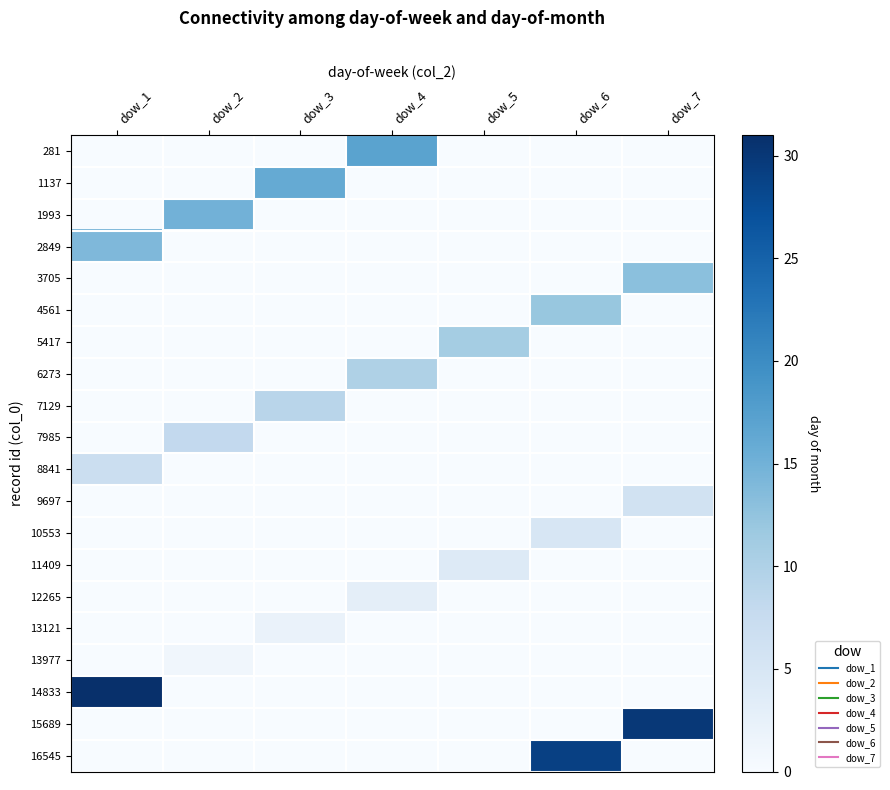

Reading right to left, what are all the values shown in this chart?

281: dow_7=0	dow_6=0	dow_5=0	dow_4=17	dow_3=0	dow_2=0	dow_1=0
1137: dow_7=0	dow_6=0	dow_5=0	dow_4=0	dow_3=16	dow_2=0	dow_1=0
1993: dow_7=0	dow_6=0	dow_5=0	dow_4=0	dow_3=0	dow_2=15	dow_1=0
2849: dow_7=0	dow_6=0	dow_5=0	dow_4=0	dow_3=0	dow_2=0	dow_1=14
3705: dow_7=13	dow_6=0	dow_5=0	dow_4=0	dow_3=0	dow_2=0	dow_1=0
4561: dow_7=0	dow_6=12	dow_5=0	dow_4=0	dow_3=0	dow_2=0	dow_1=0
5417: dow_7=0	dow_6=0	dow_5=11	dow_4=0	dow_3=0	dow_2=0	dow_1=0
6273: dow_7=0	dow_6=0	dow_5=0	dow_4=10	dow_3=0	dow_2=0	dow_1=0
7129: dow_7=0	dow_6=0	dow_5=0	dow_4=0	dow_3=9	dow_2=0	dow_1=0
7985: dow_7=0	dow_6=0	dow_5=0	dow_4=0	dow_3=0	dow_2=8	dow_1=0
8841: dow_7=0	dow_6=0	dow_5=0	dow_4=0	dow_3=0	dow_2=0	dow_1=7
9697: dow_7=6	dow_6=0	dow_5=0	dow_4=0	dow_3=0	dow_2=0	dow_1=0
10553: dow_7=0	dow_6=5	dow_5=0	dow_4=0	dow_3=0	dow_2=0	dow_1=0
11409: dow_7=0	dow_6=0	dow_5=4	dow_4=0	dow_3=0	dow_2=0	dow_1=0
12265: dow_7=0	dow_6=0	dow_5=0	dow_4=3	dow_3=0	dow_2=0	dow_1=0
13121: dow_7=0	dow_6=0	dow_5=0	dow_4=0	dow_3=2	dow_2=0	dow_1=0
13977: dow_7=0	dow_6=0	dow_5=0	dow_4=0	dow_3=0	dow_2=1	dow_1=0
14833: dow_7=0	dow_6=0	dow_5=0	dow_4=0	dow_3=0	dow_2=0	dow_1=31
15689: dow_7=30	dow_6=0	dow_5=0	dow_4=0	dow_3=0	dow_2=0	dow_1=0
16545: dow_7=0	dow_6=29	dow_5=0	dow_4=0	dow_3=0	dow_2=0	dow_1=0